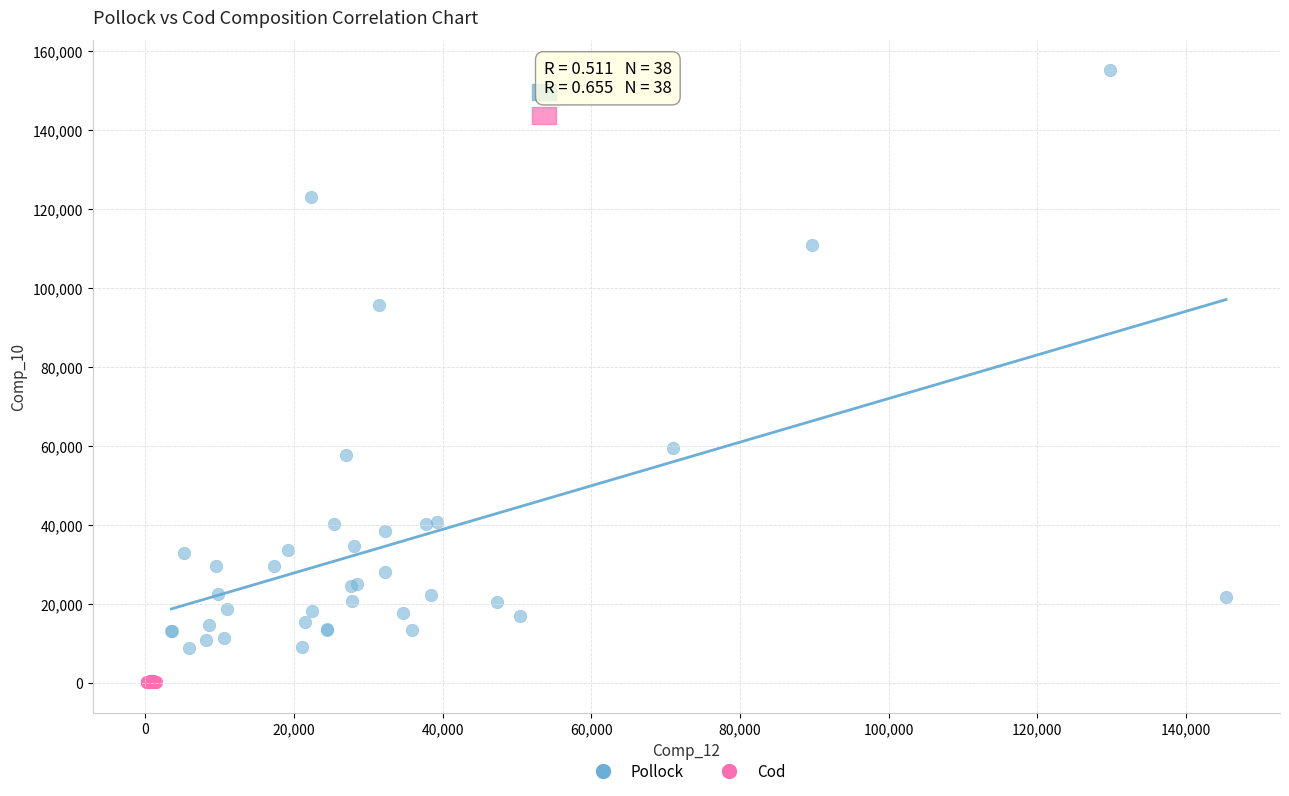

Which series has the largest Y range (max minus min)?

Pollock